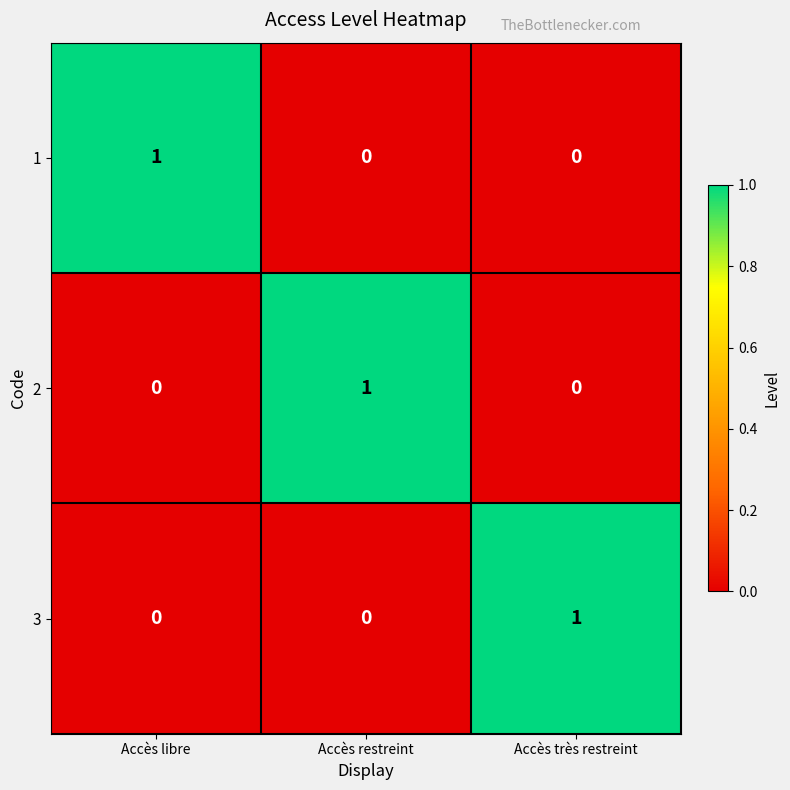

At how many categories does at least one series exceed 0?

3